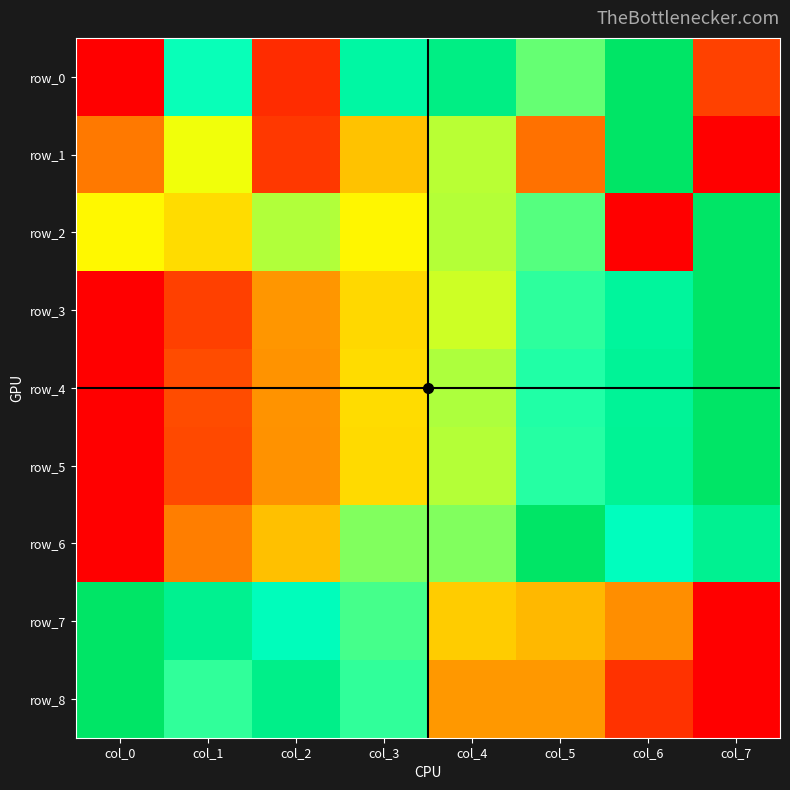

Rank the series by their maximum value, from lowest to highest.

row_0, row_1, row_2, row_3, row_4, row_5, row_6, row_7, row_8